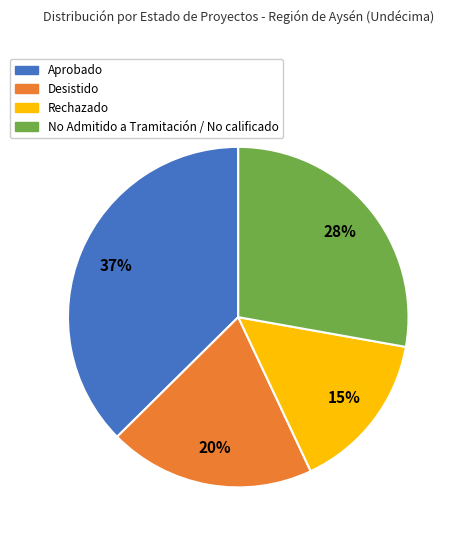

Which slice is the smallest?

Rechazado